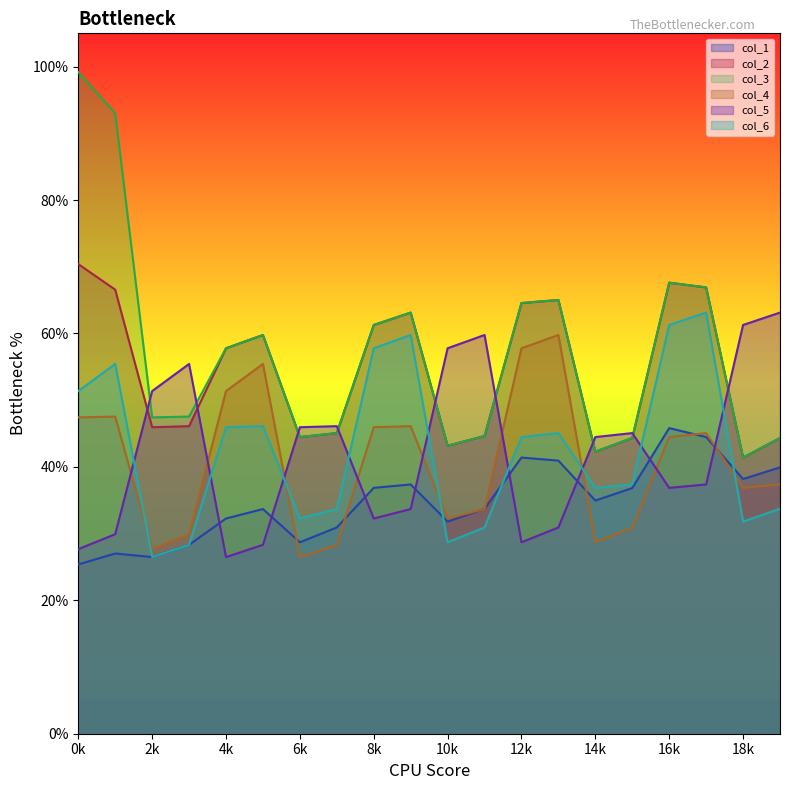

Read the col_6 value at 0.

51.4